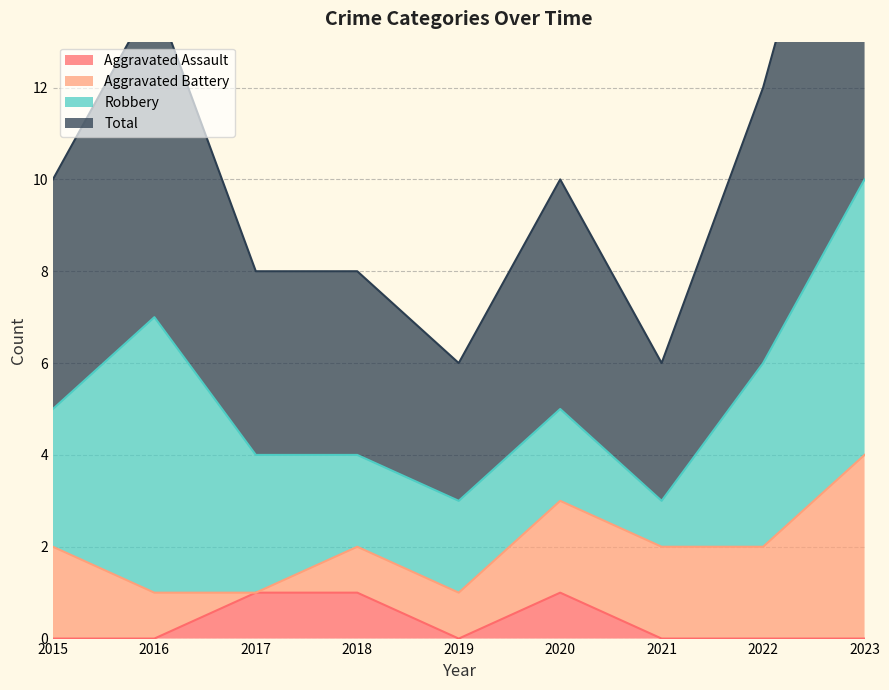

True or false: Total and Aggravated Assault intersect in this chart.

False